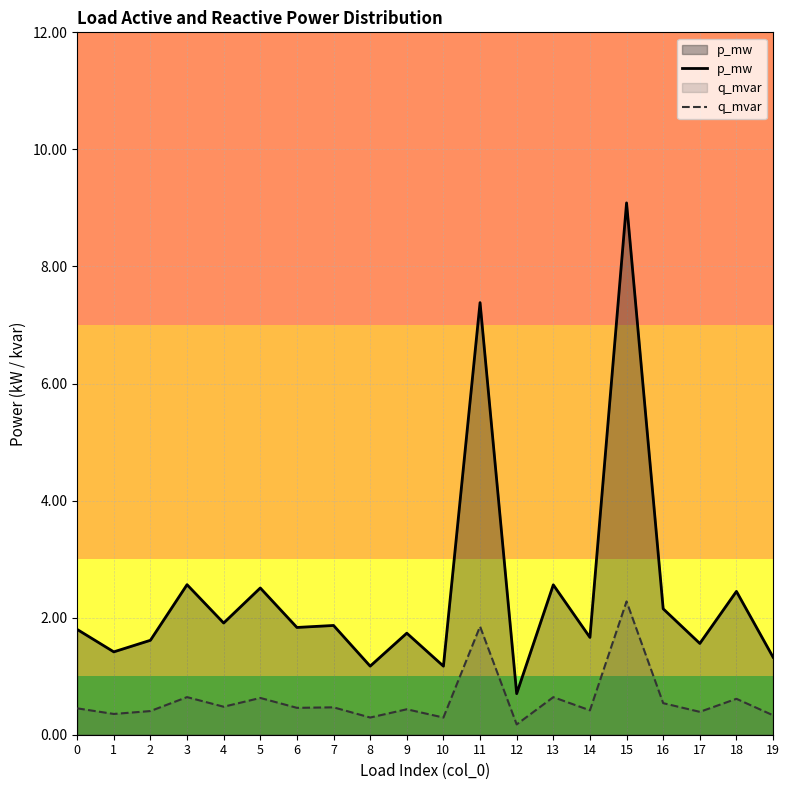

The value of q_mvar at 15 is 0.0. True or false?

False